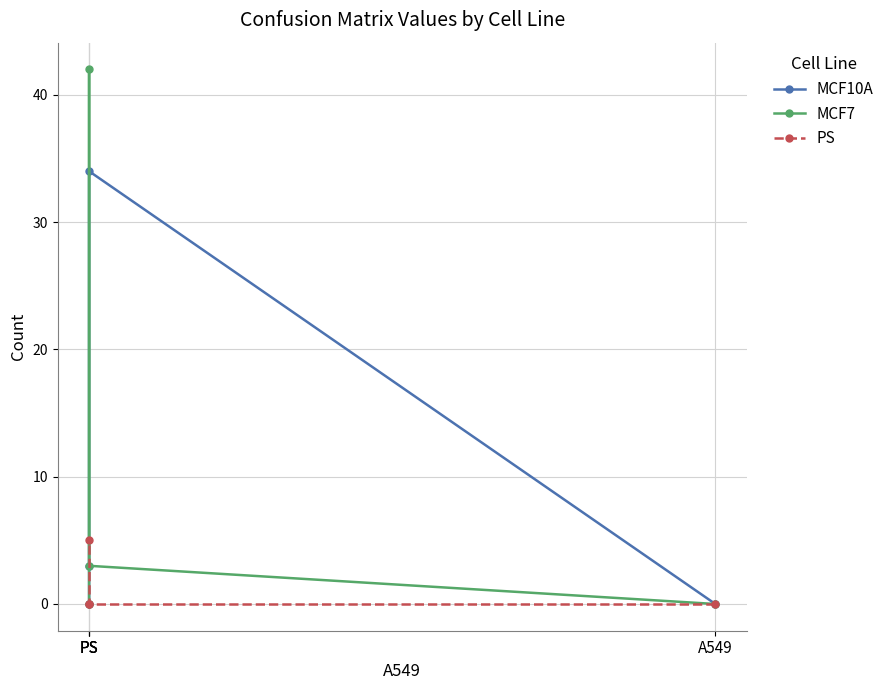

Count the PS values in the range 0 to 5.

4